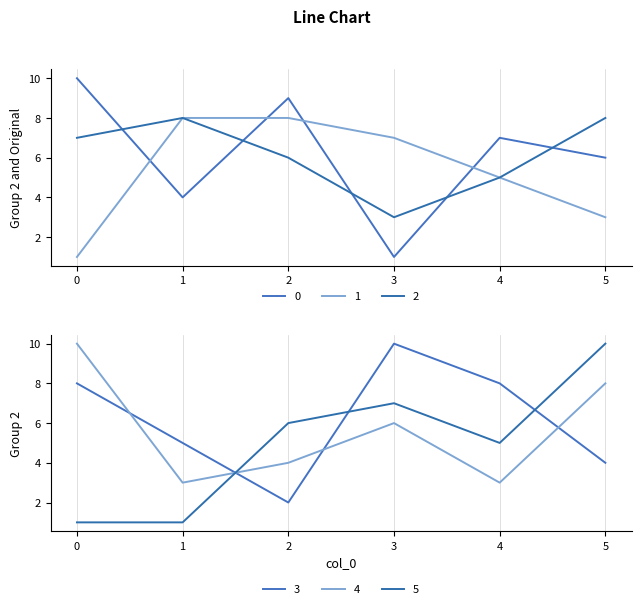

How many 4 values are between 3 and 8?

5